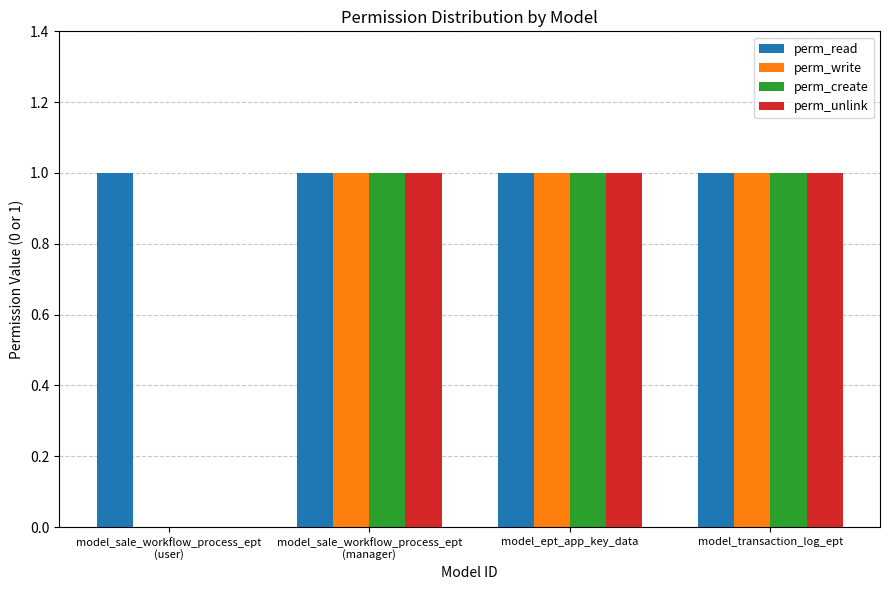

True or false: perm_unlink has a value of 2 at model_transaction_log_ept.

False